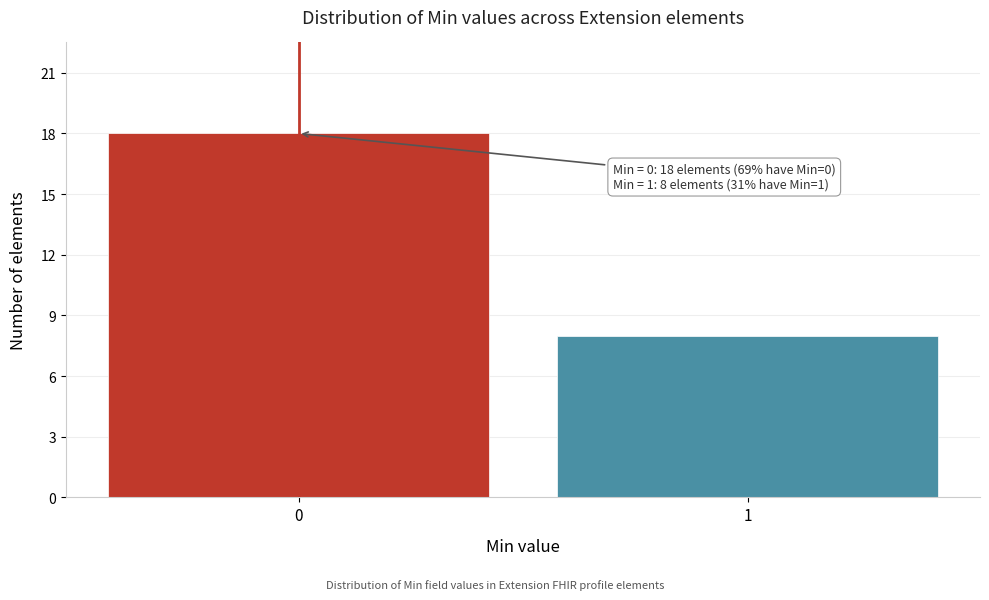

Reading right to left, transcribe all the data shown in this chart.

1=8	0=18